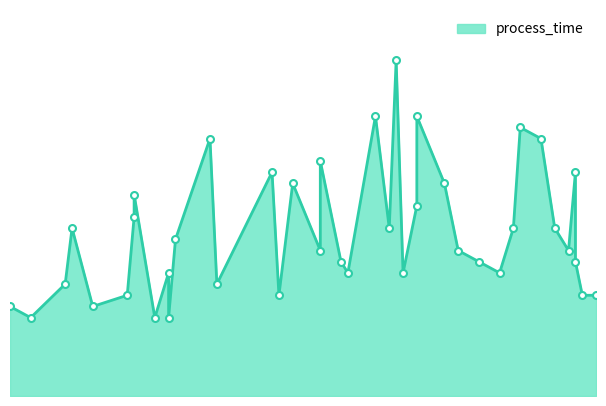

Which label corresponds to the smallest value in the chart?

11